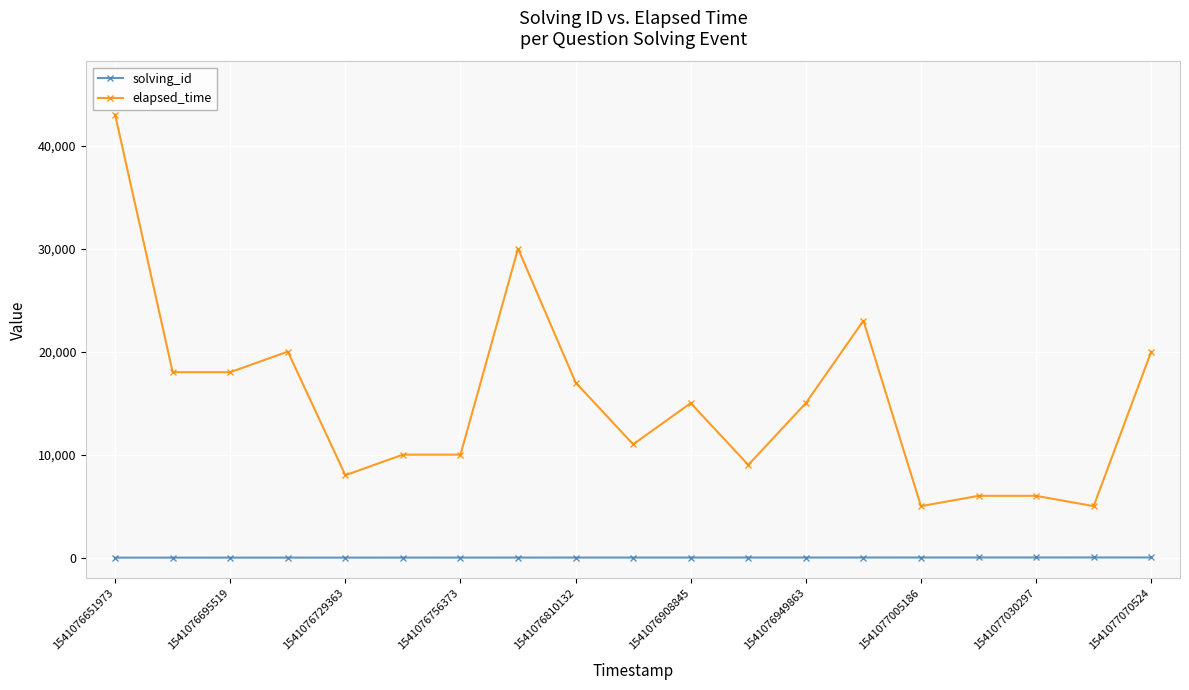

Which series has the largest range (max minus min)?

elapsed_time